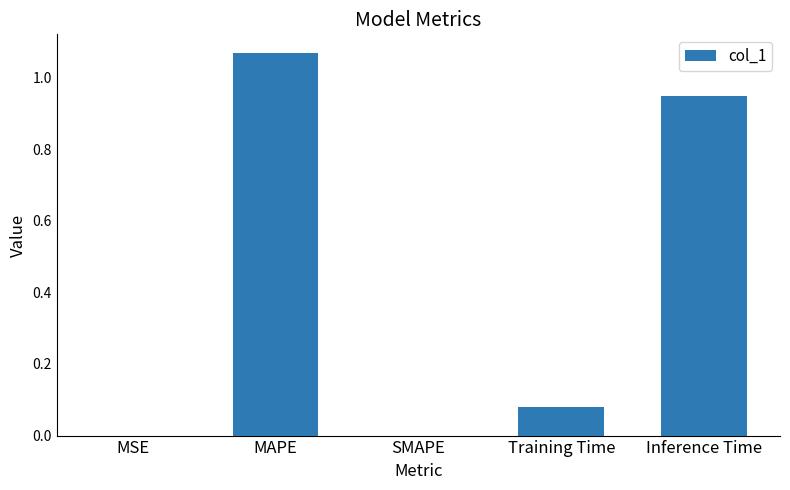

Which category has the highest value across all series?

MAPE